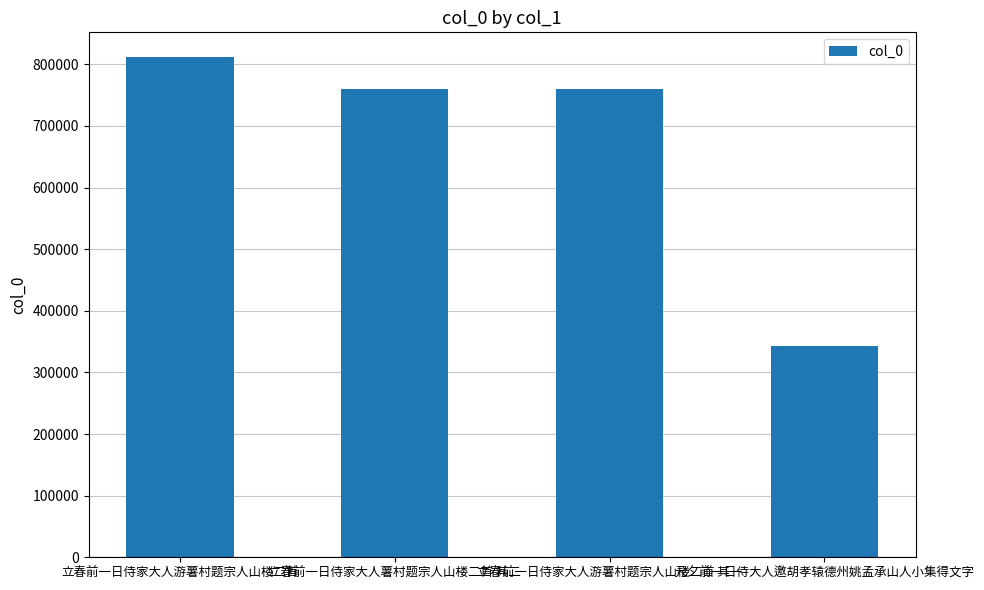

The chart shows a value of 759949 at 立春前一日侍家大人薯村题宗人山楼二首 其二. True or false?

True